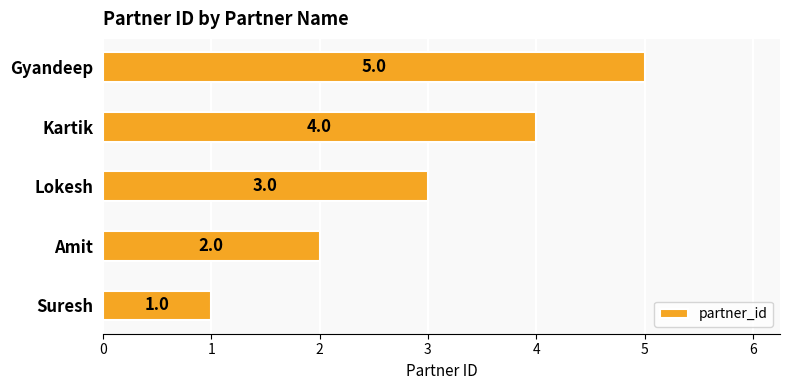

Count the number of data series in this chart.

1